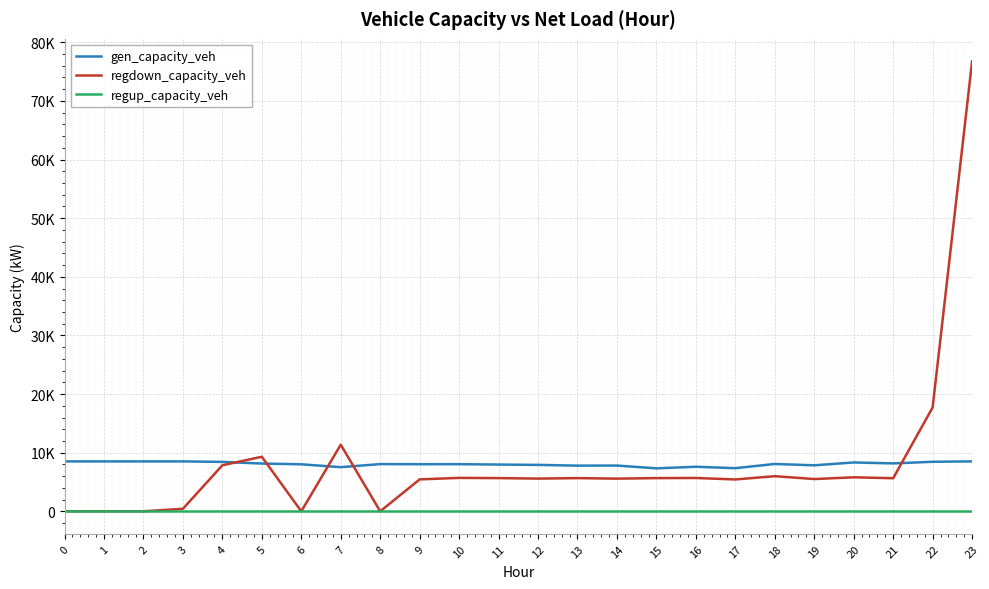

Which series has the largest range (max minus min)?

regdown_capacity_veh